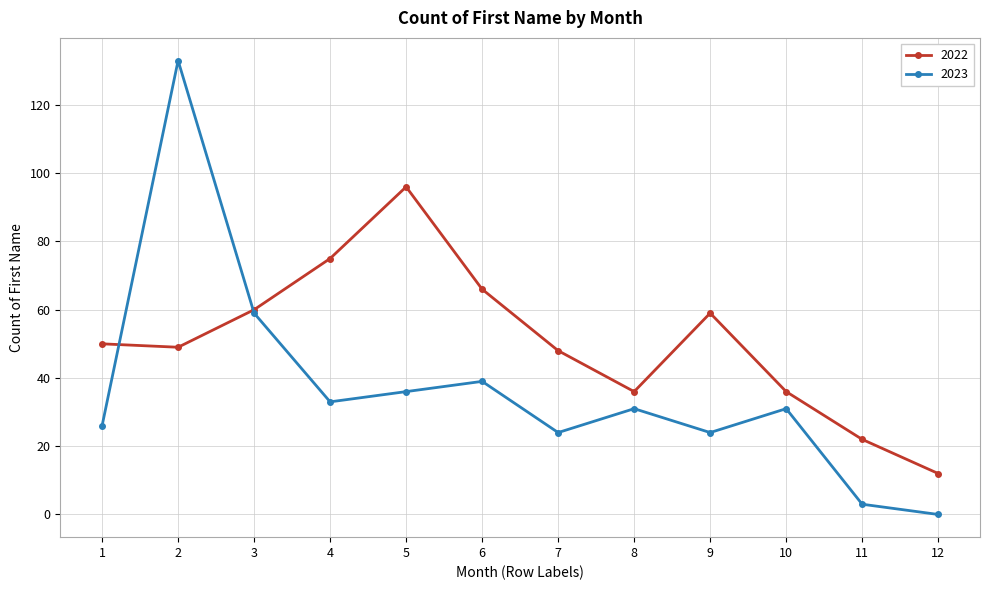

At which category does 2023 reach its first local peak?

2